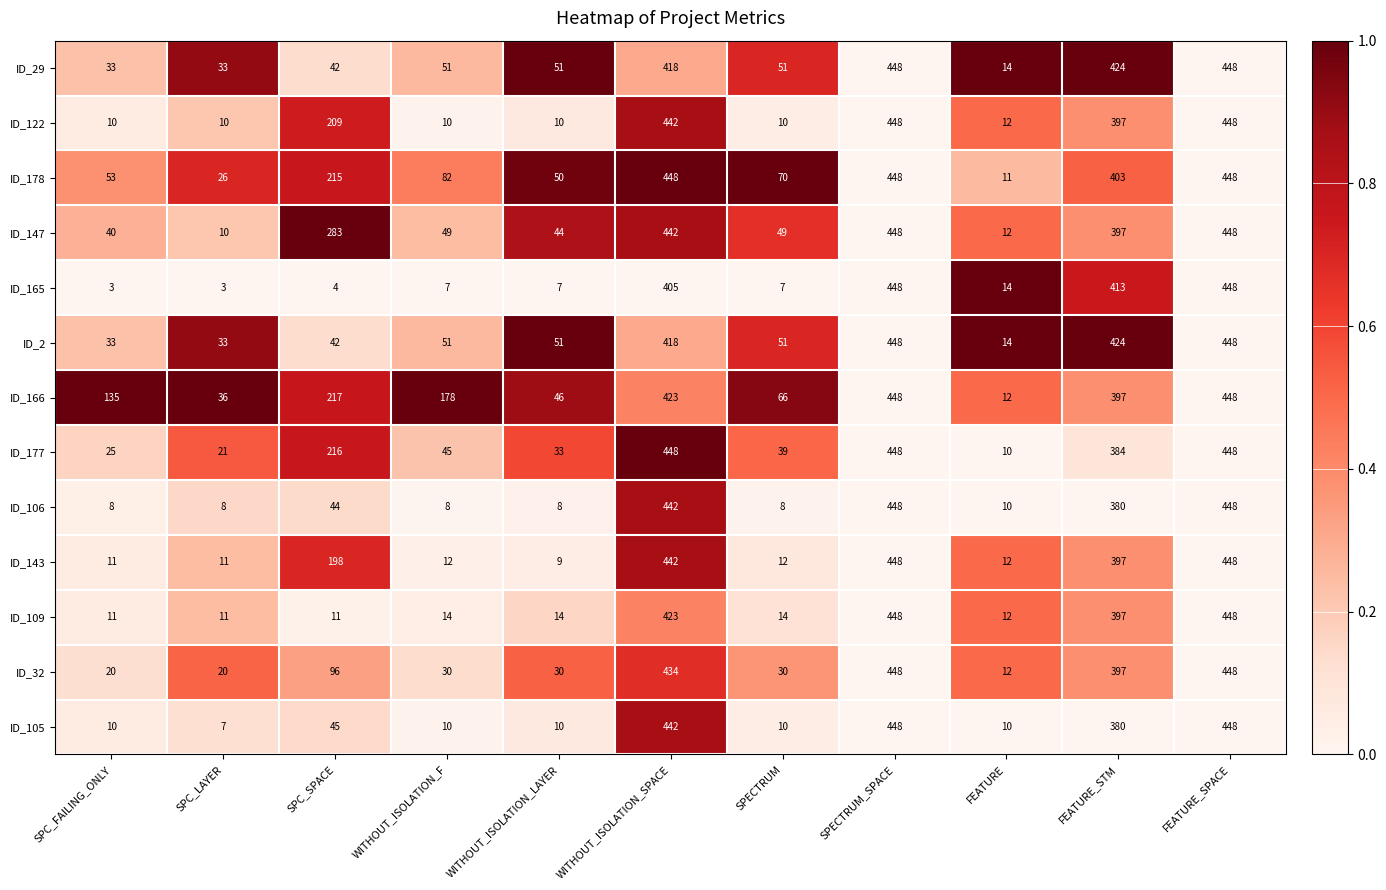

The ID_29 series shows 289 at WITHOUT_ISOLATION_SPACE. True or false?

False